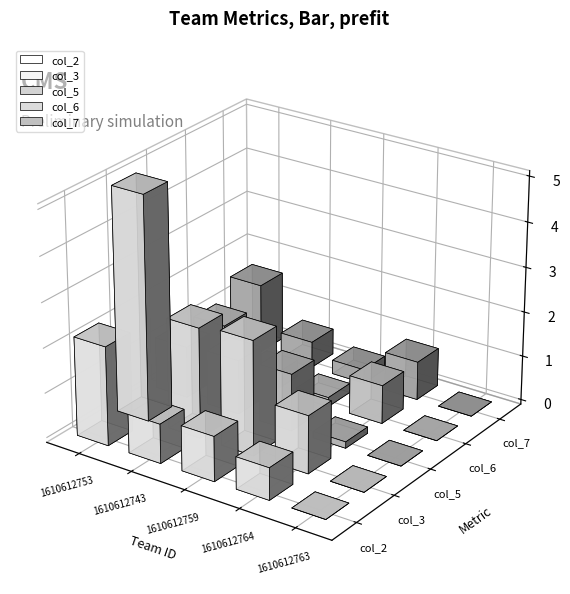

What is the average value of the col_6 series?

0.5